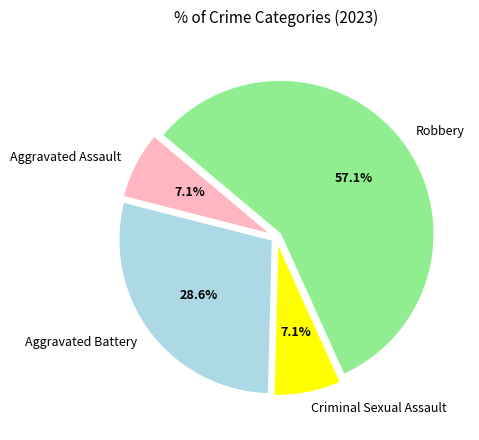

The Criminal Sexual Assault slice represents 7% of the pie. True or false?

True